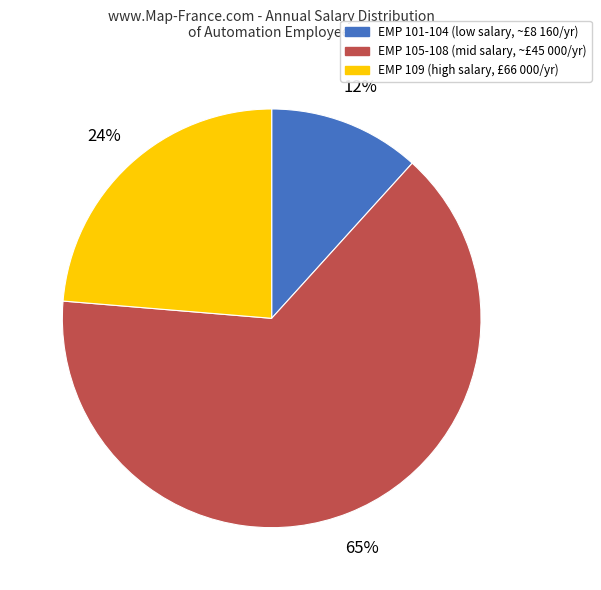

To the nearest percent, what is the average slice percentage?

33%